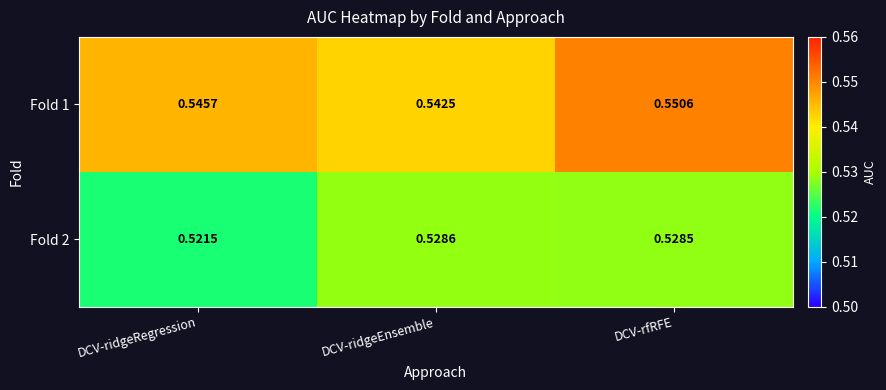

Which category has the lowest value in the Fold 2 series?

DCV-ridgeRegression